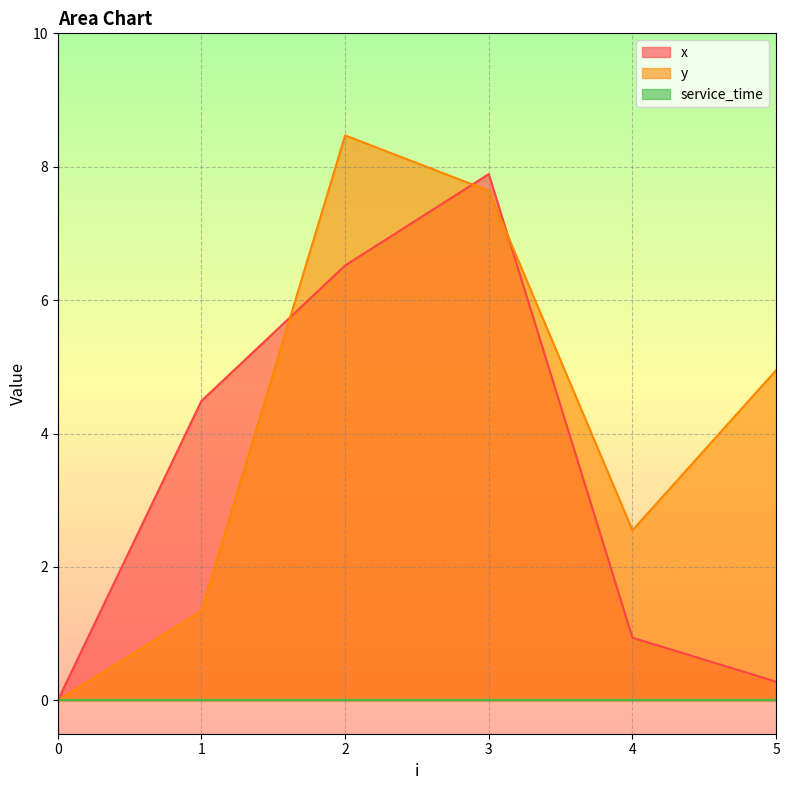

Which series ends up on top after the final intersection of x and y?

y